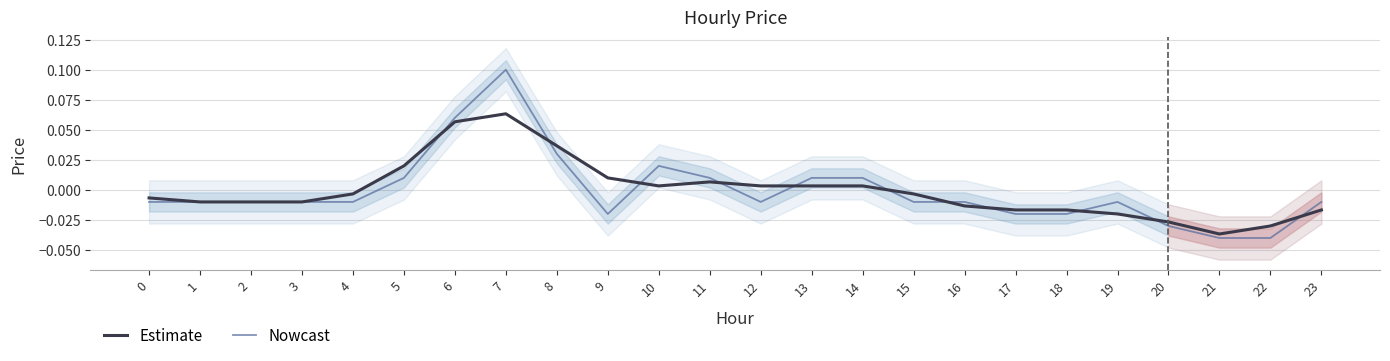

Reading left to right, extract all data points from this chart.

Estimate: 0=-0.0	1=-0.0	2=-0.0	3=-0.0	4=-0.0	5=0.0	6=0.1	7=0.1	8=0.0	9=0.0	10=0.0	11=0.0	12=0.0	13=0.0	14=0.0	15=-0.0	16=-0.0	17=-0.0	18=-0.0	19=-0.0	20=-0.0	21=-0.0	22=-0.0	23=-0.0
Nowcast: 0=-0.0	1=-0.0	2=-0.0	3=-0.0	4=-0.0	5=0.0	6=0.1	7=0.1	8=0.0	9=-0.0	10=0.0	11=0.0	12=-0.0	13=0.0	14=0.0	15=-0.0	16=-0.0	17=-0.0	18=-0.0	19=-0.0	20=-0.0	21=-0.0	22=-0.0	23=-0.0